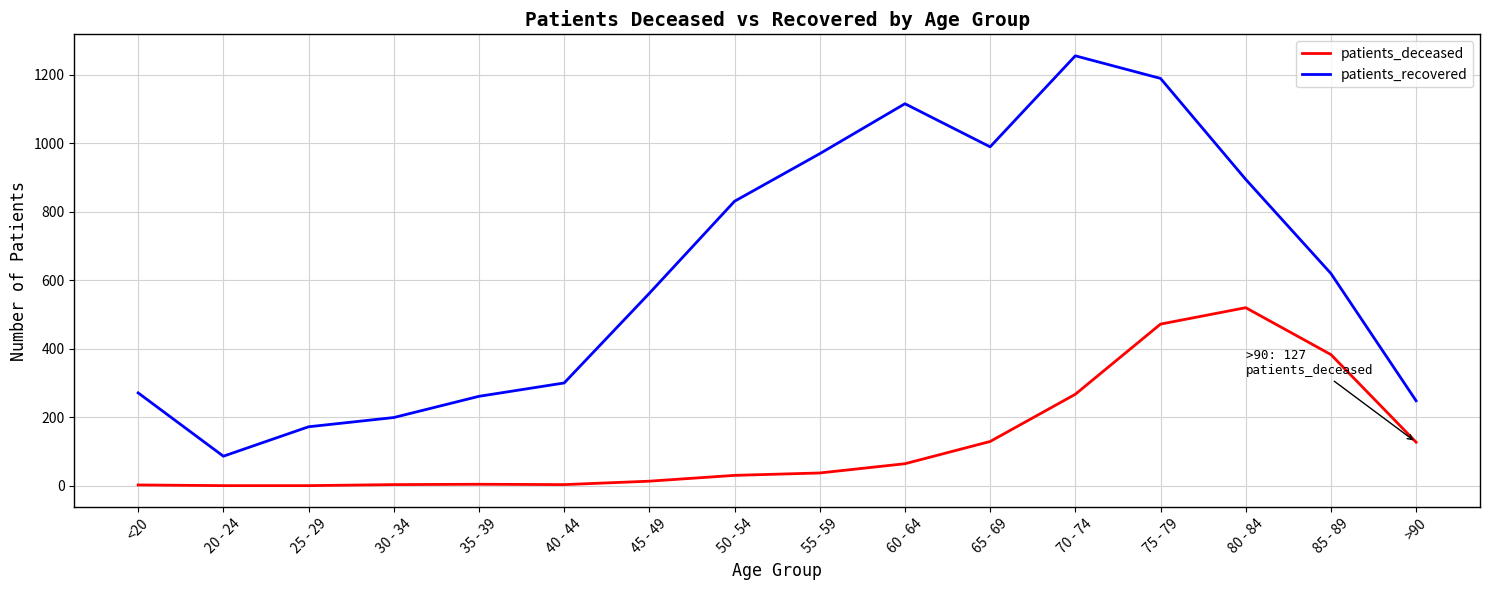

What is the difference between the second highest and second lowest values in the patients_deceased series?

472